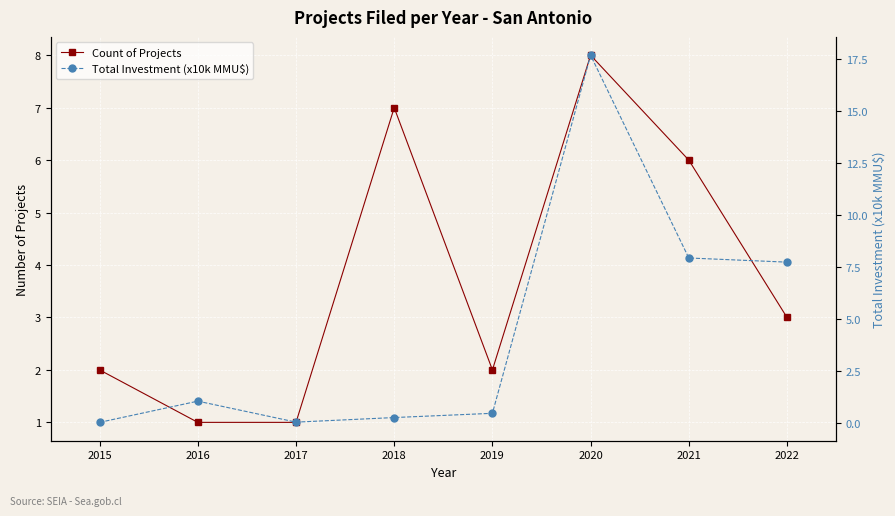

How many data points in Count of Projects are less than 3?

4